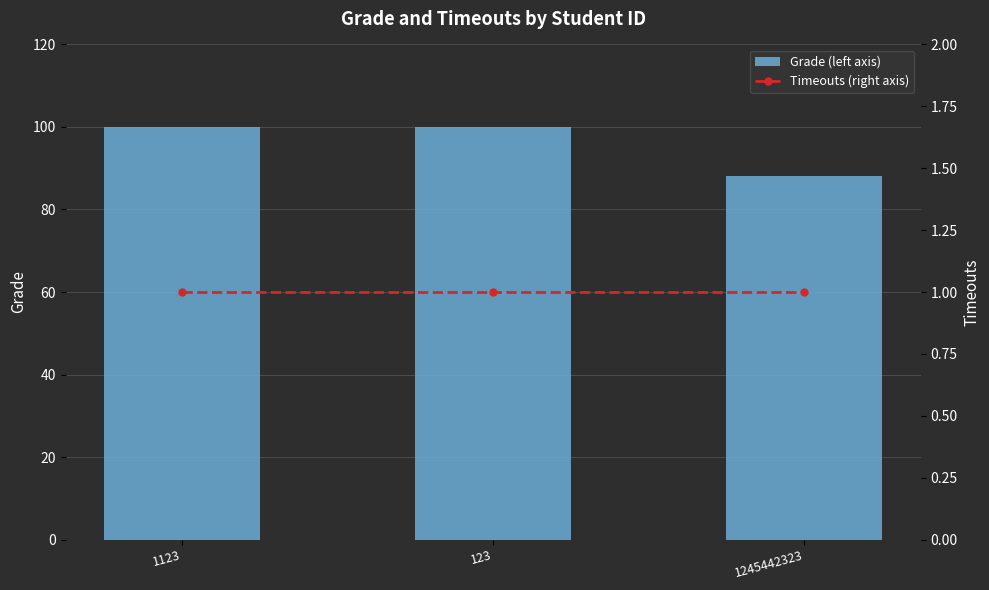

At 1245442323, list the series in order from largest to smallest.

Grade (left axis), Timeouts (right axis)